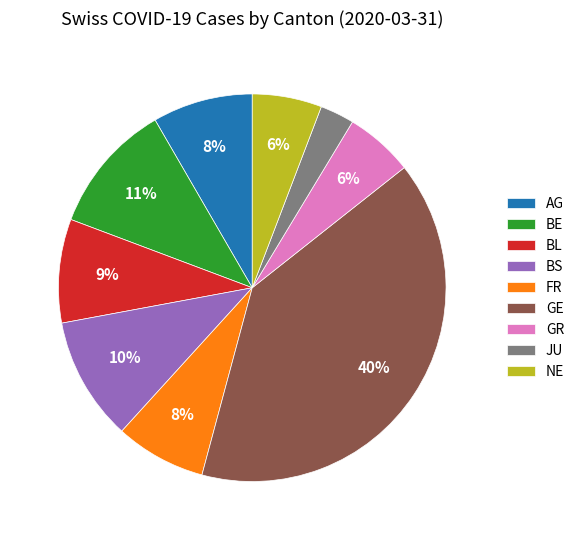

Which category has the biggest portion of the pie?

GE